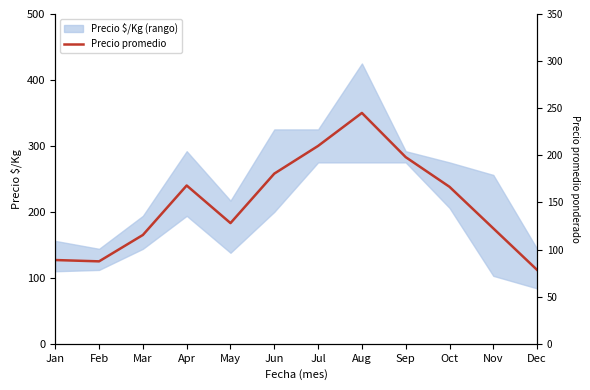

How many data points does each series have?

12